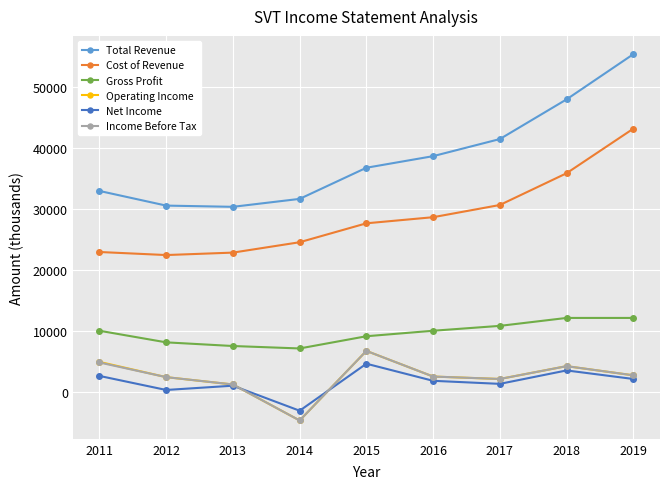

What is the maximum value for Operating Income?

6700